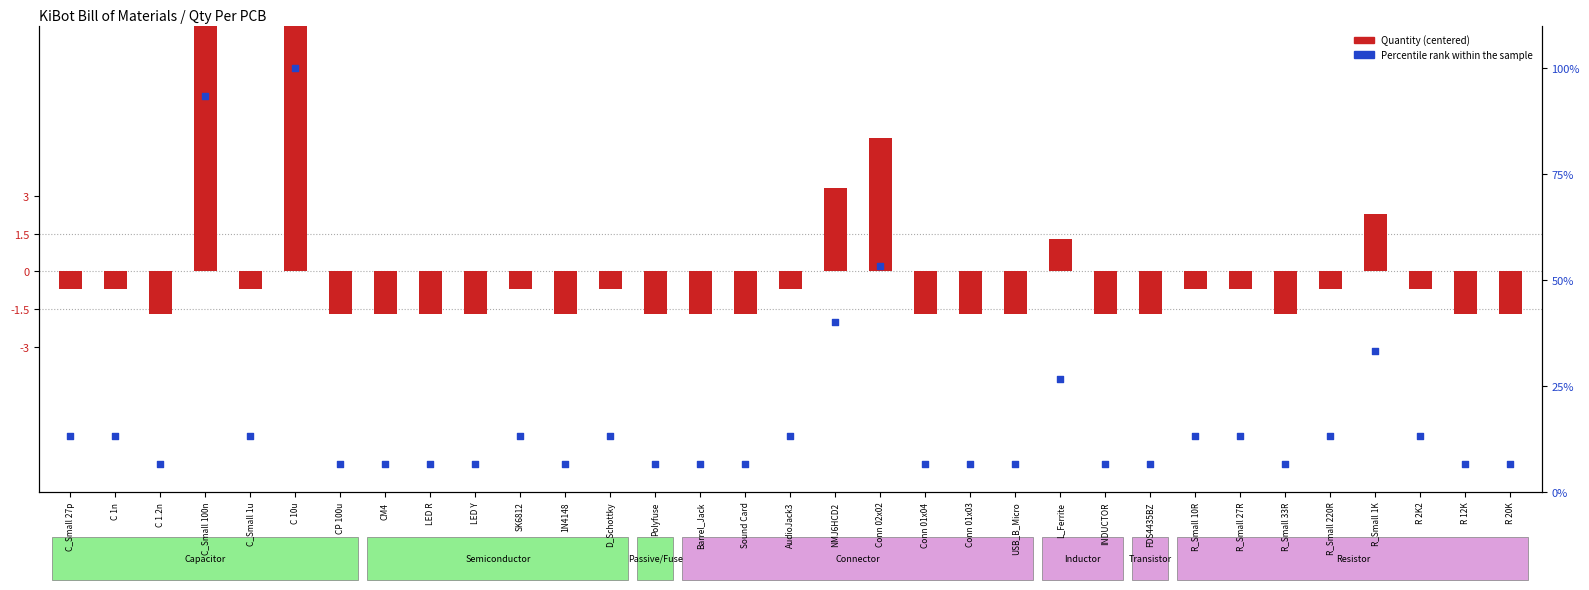

Which series contains the highest Y value?

Percentile rank within the sample